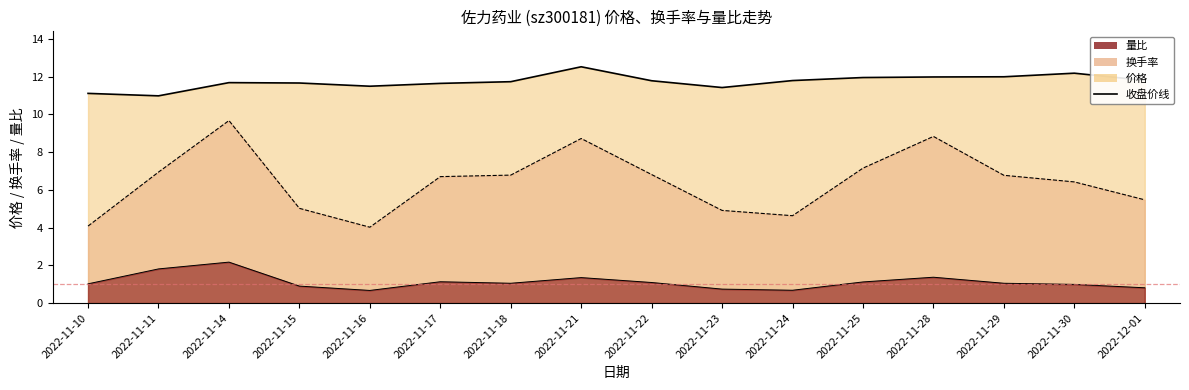

True or false: 换手率 and 量比 intersect in this chart.

False